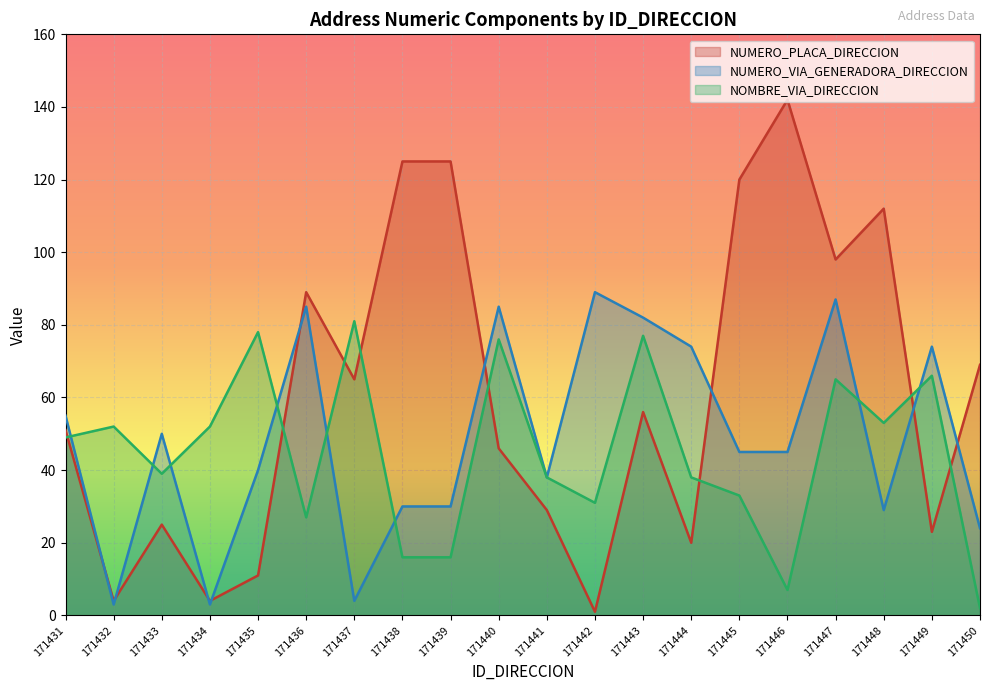

True or false: NUMERO_PLACA_DIRECCION has more than 1 interior local peaks.

True